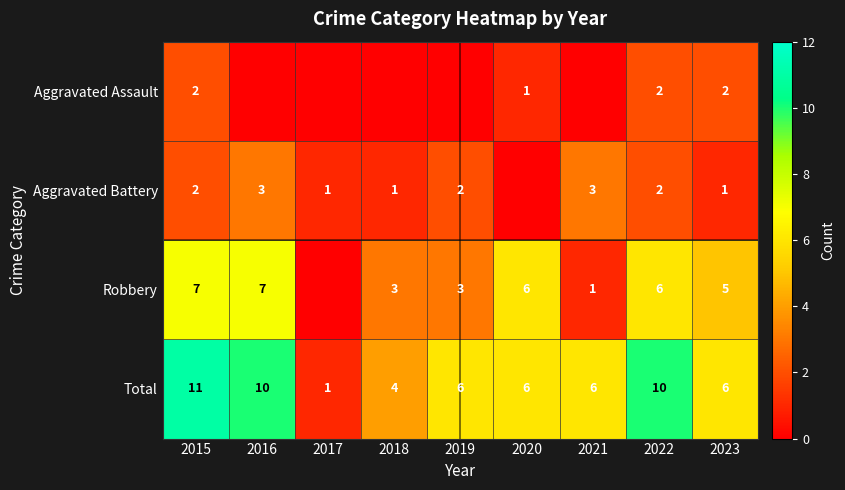

Is the value of Robbery at 2019 greater than the value of Total at 2017?

Yes